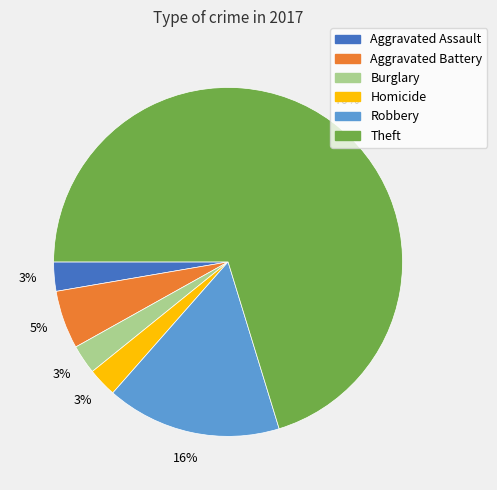

Is there any slice that represents more than half of the pie?

Yes